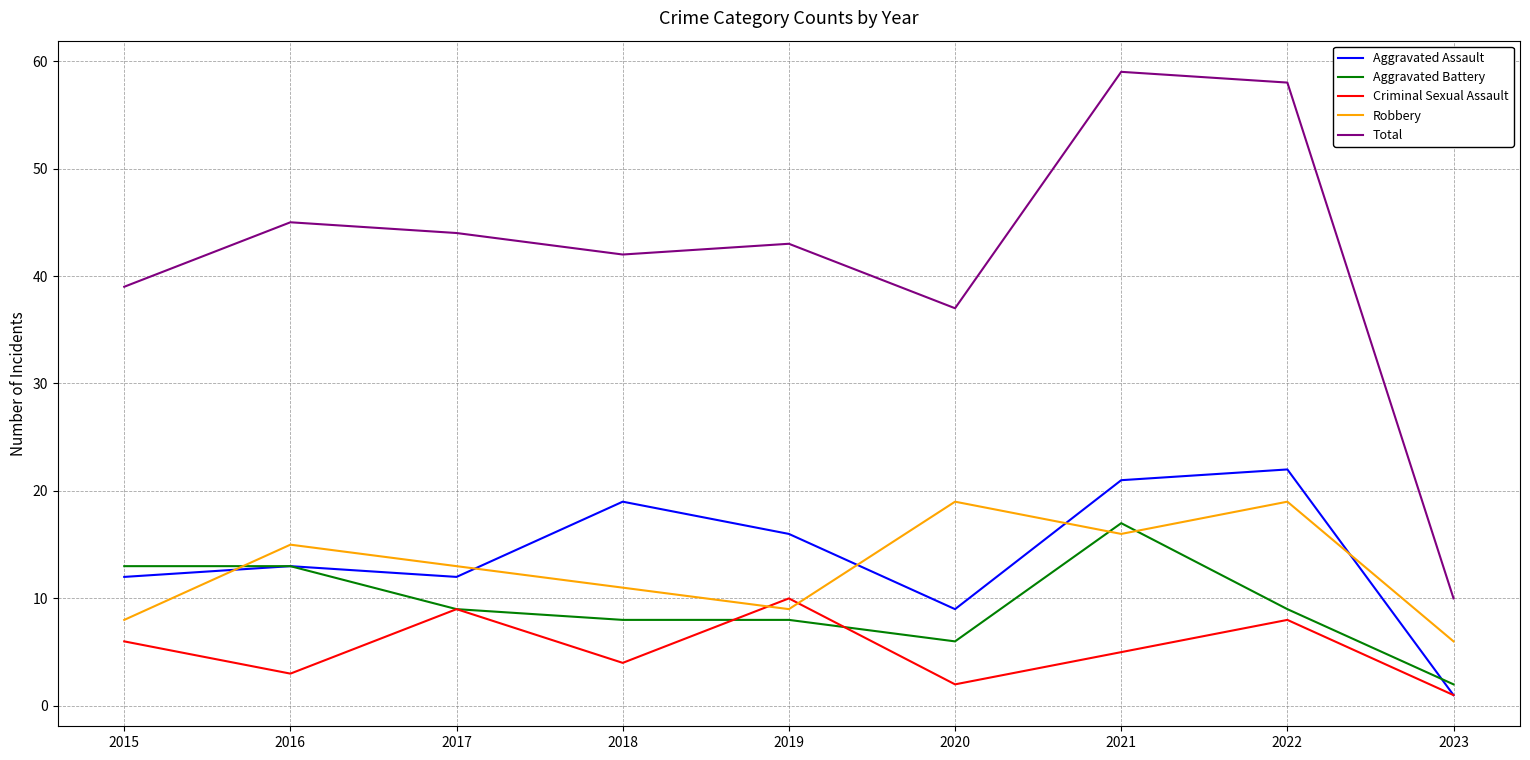

How many Criminal Sexual Assault values are between 3 and 8?

5